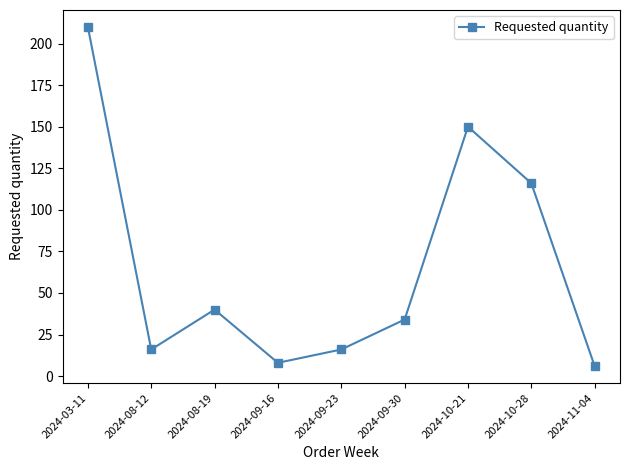

How many data points does each series have?

9